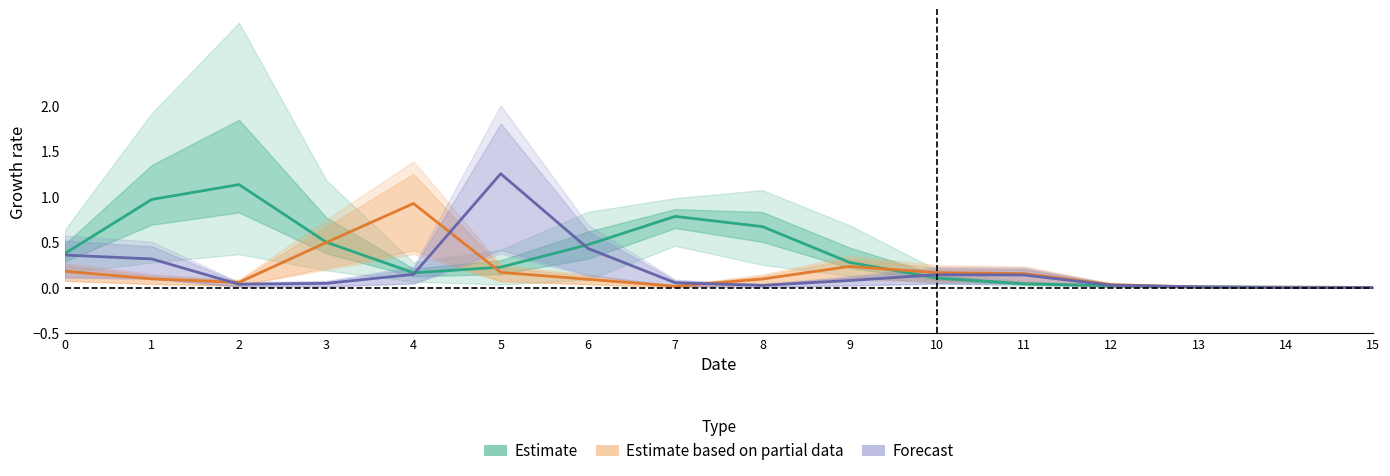

Which series has the largest total across all categories?

Estimate